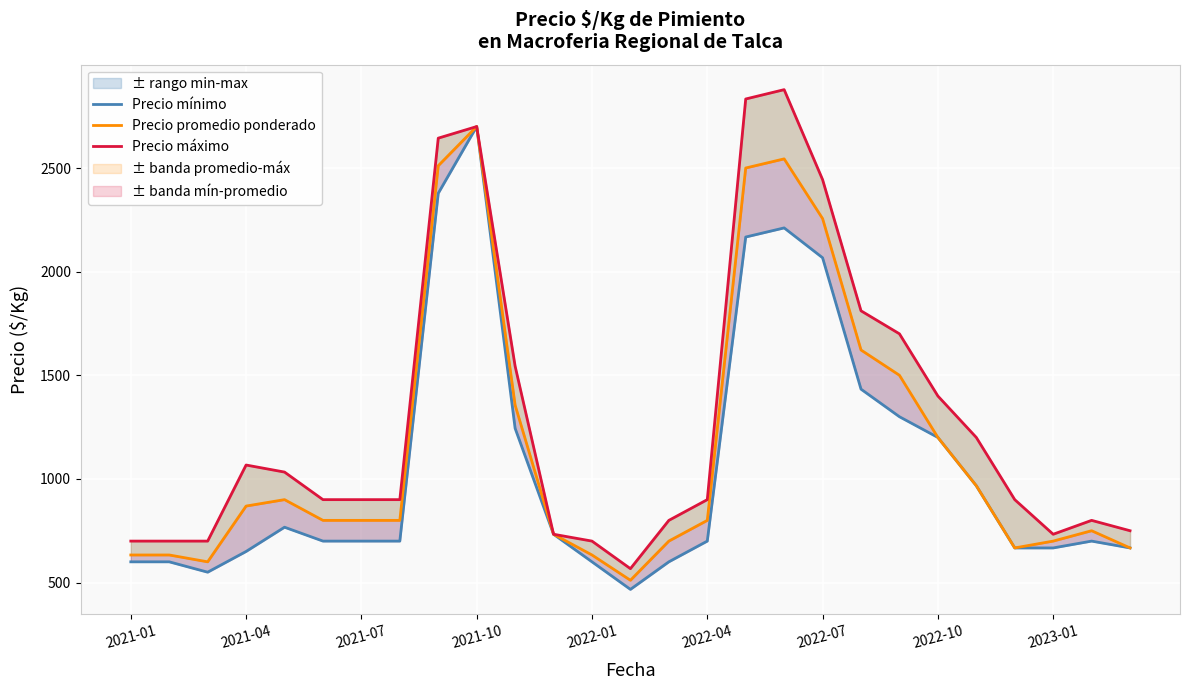

Is it true that Precio máximo equals 1390 at 2022-07?

False